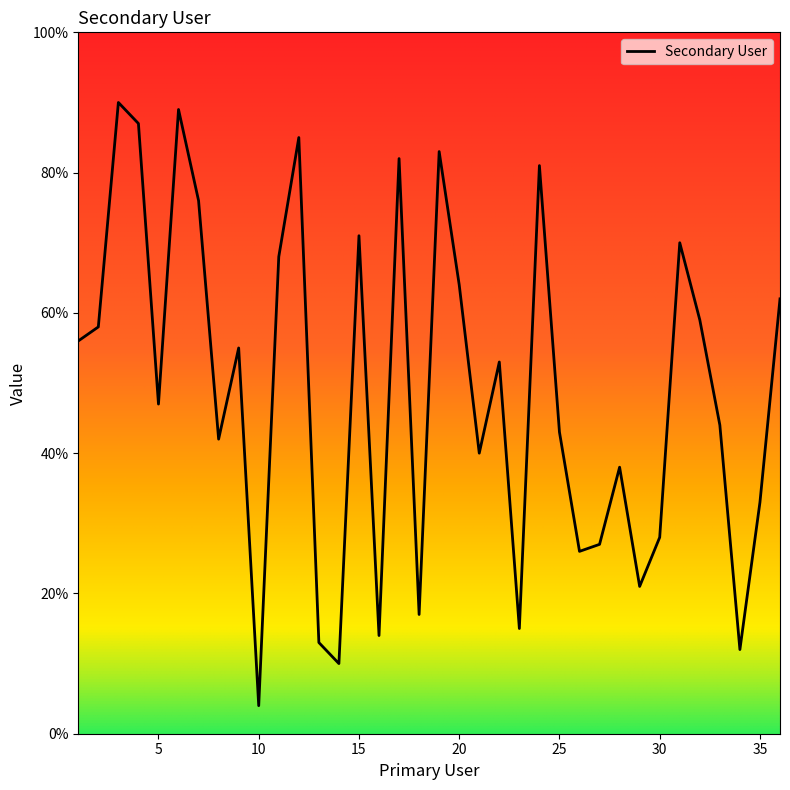

What is the sum of all values?

1763